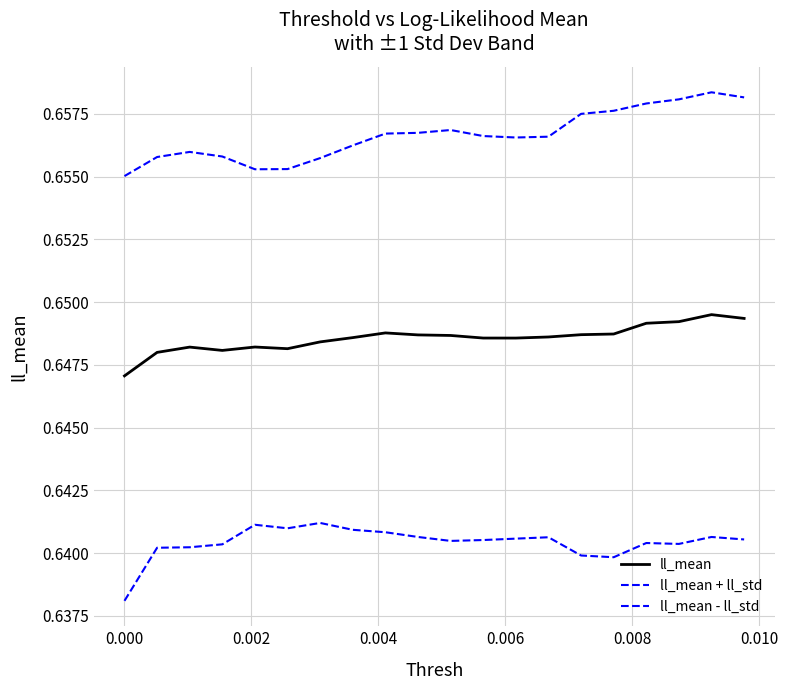

In ll_mean + ll_std, how many points are lower than both neighbors (excluding endpoints)?

2